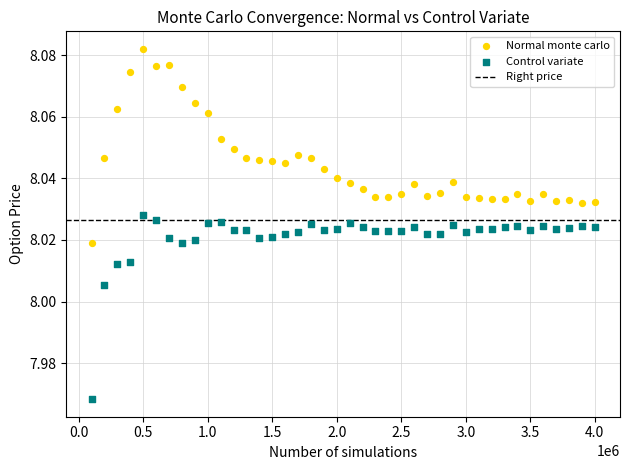

Which series contains the highest Y value?

Normal monte carlo